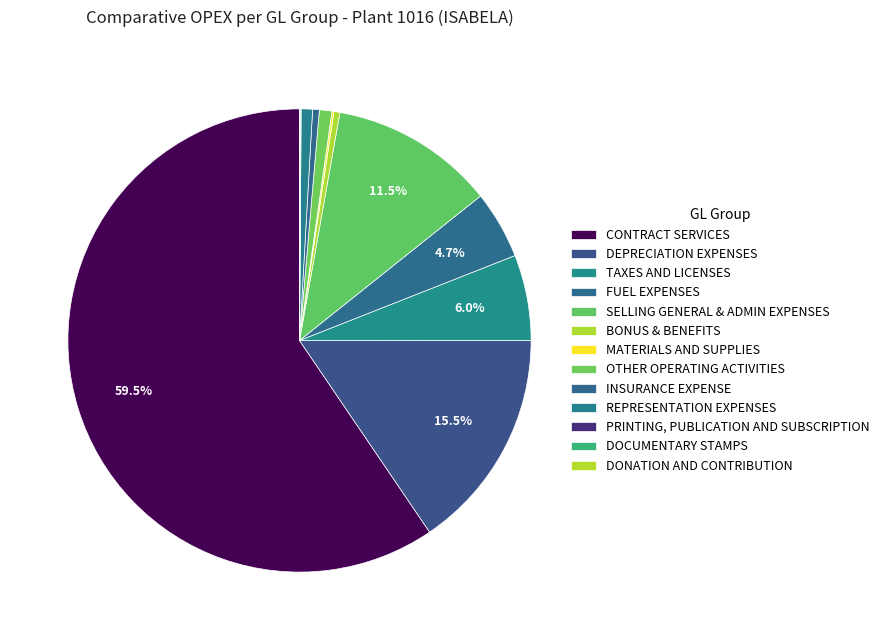

Which slice is the smallest?

DONATION AND CONTRIBUTION